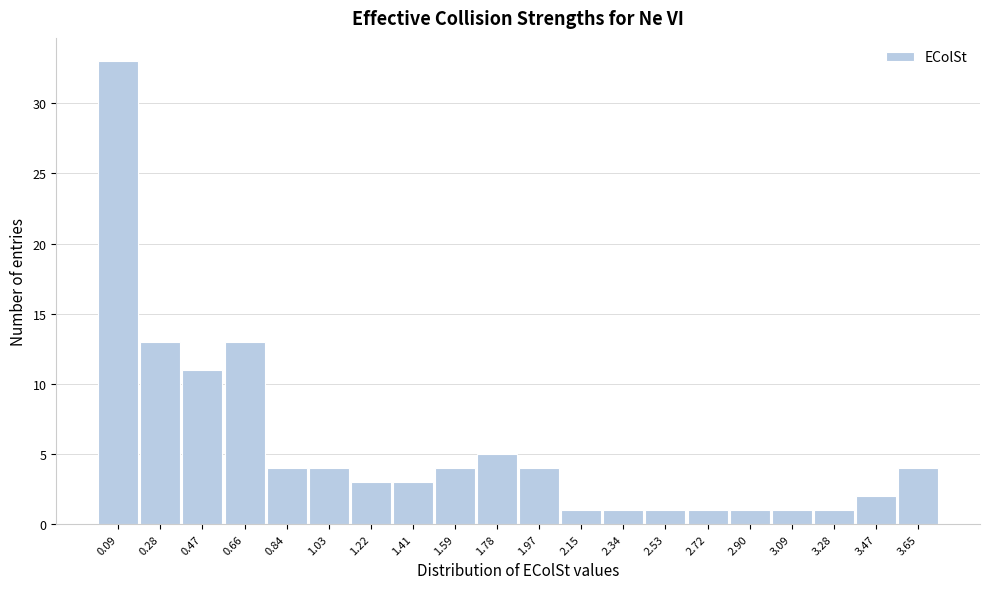

Reading left to right, what are all the values shown in this chart?

33	13	11	13	4	4	3	3	4	5	4	1	1	1	1	1	1	1	2	4